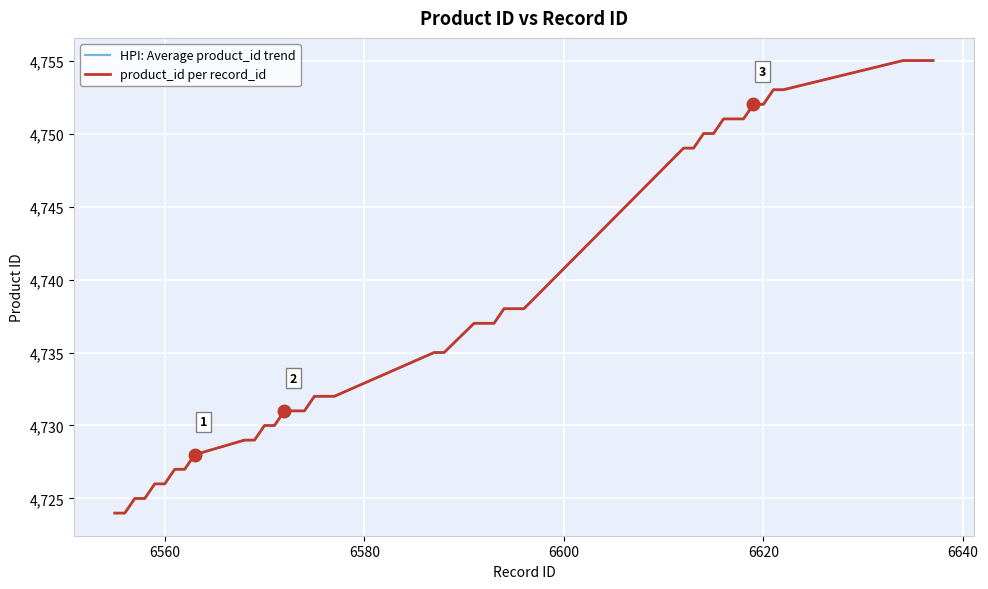

What is the value of the HPI: Average product_id trend point at the 22nd from the left?

4737